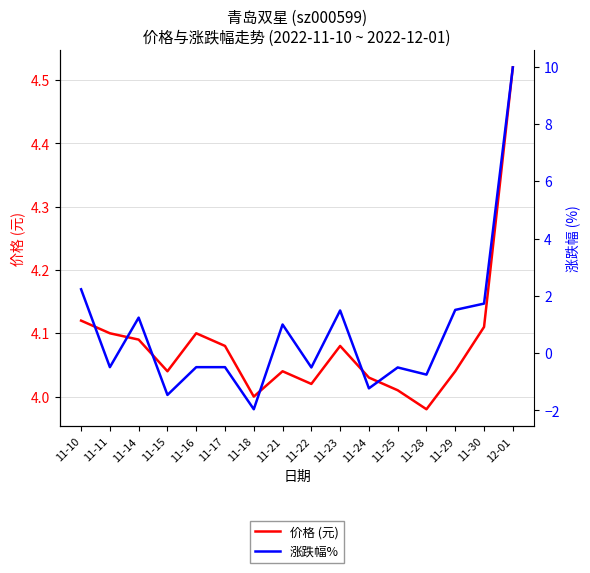

Where is 价格 (元) nearest to the value 4?

11-18